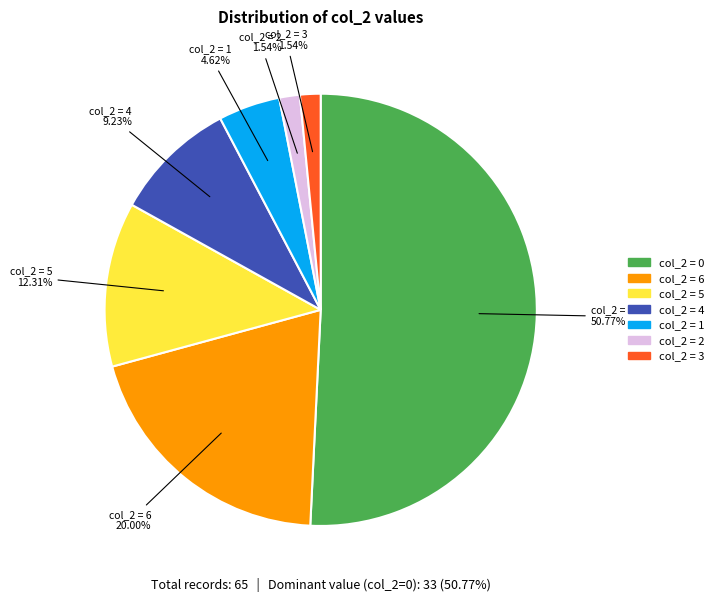

Is there a majority slice in this chart?

Yes